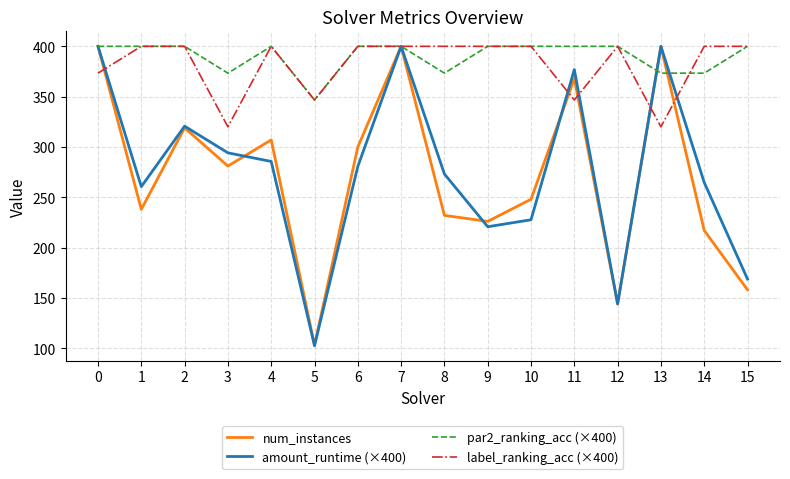

What is the difference between the num_instances values at 12 and 2?

175.0